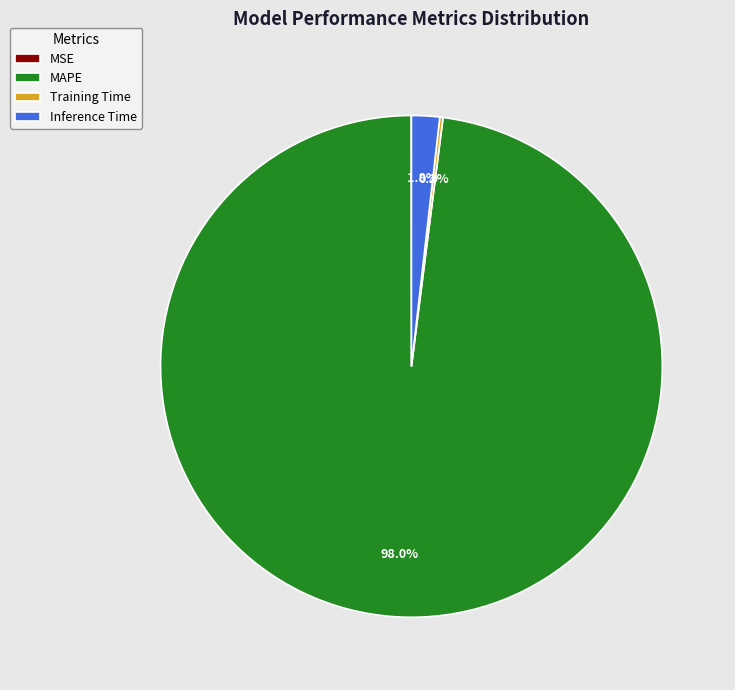

Which has a higher value, MAPE or Inference Time?

MAPE